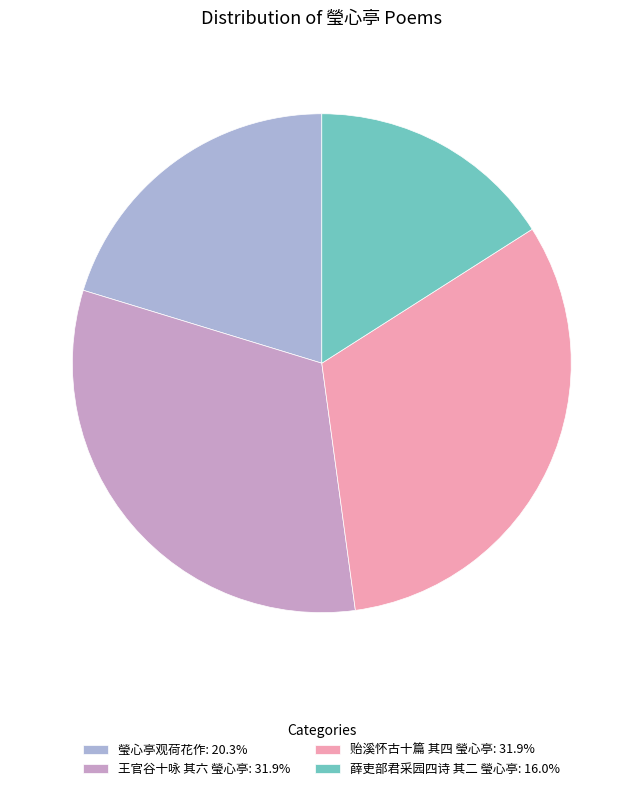

How much of the chart is everything except 薛吏部君采园四诗 其二 瑩心亭?

84.0%